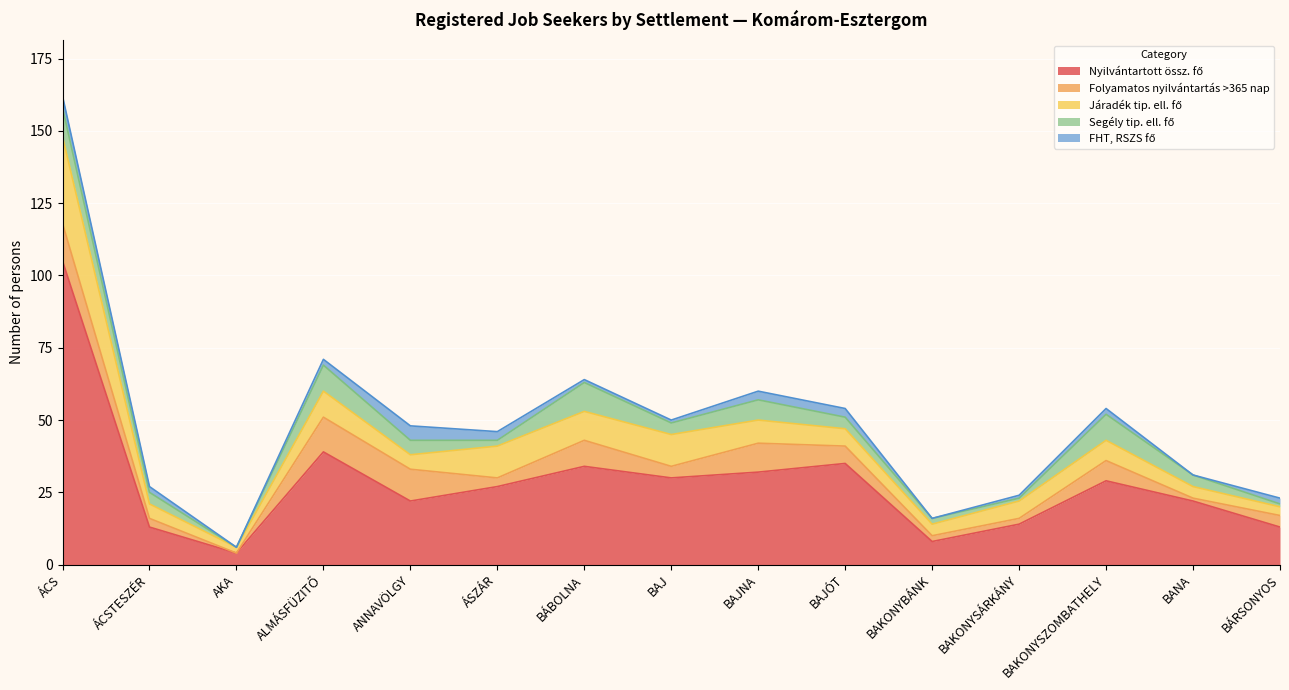

At which label does FHT, RSZS fő first exceed 2?

ÁCS